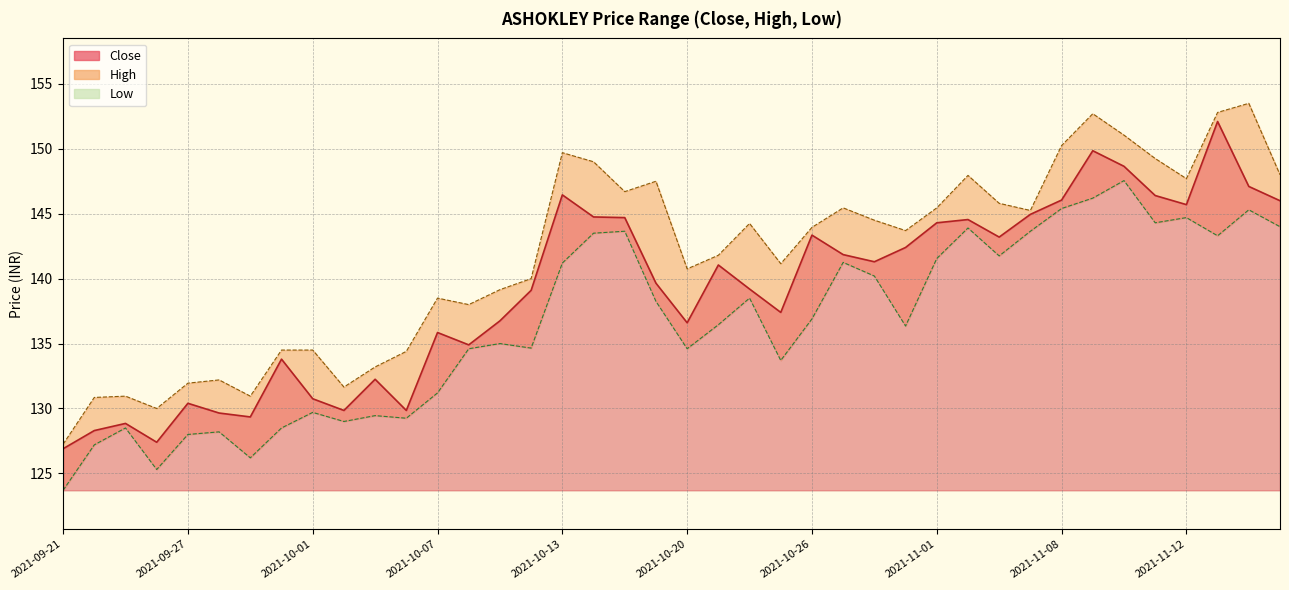

How many interior local peaks does the High series have?

10